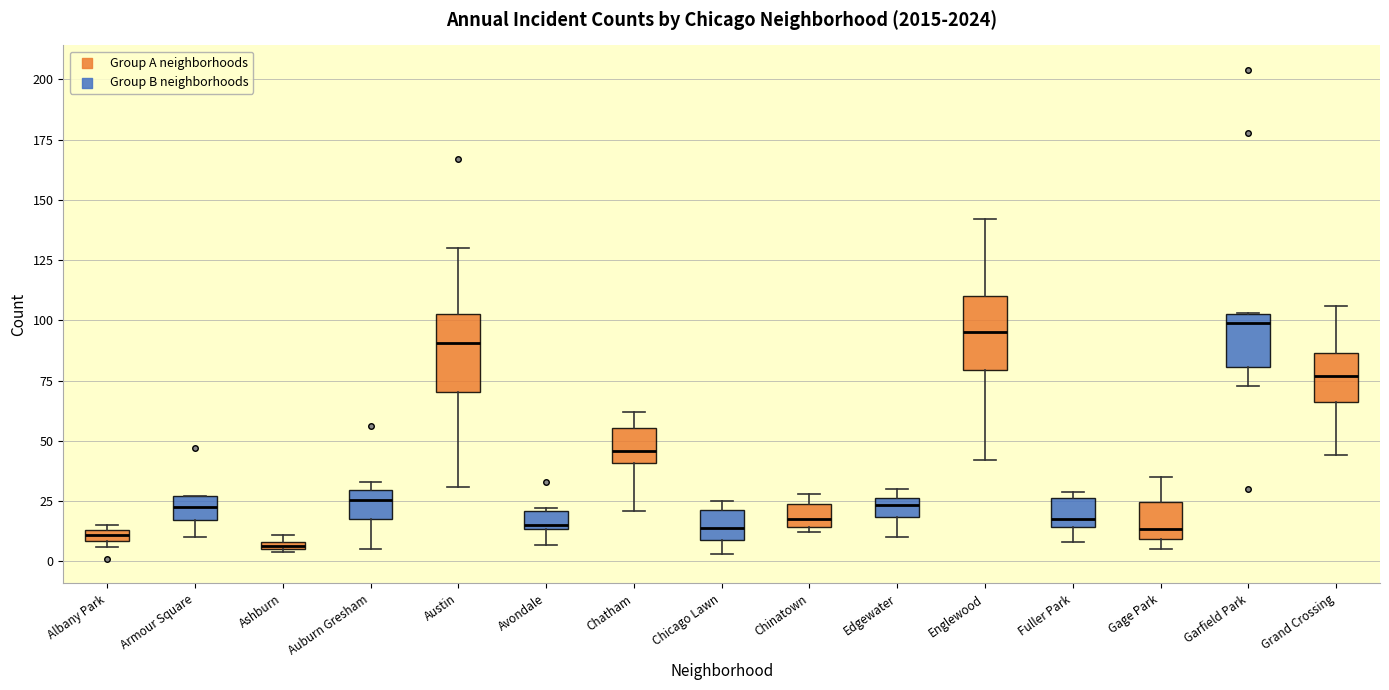

Where does the median line of the box for Englewood sit on the y-axis? The values are not printed on the chart, so give them approximately, as read against the axis.

95